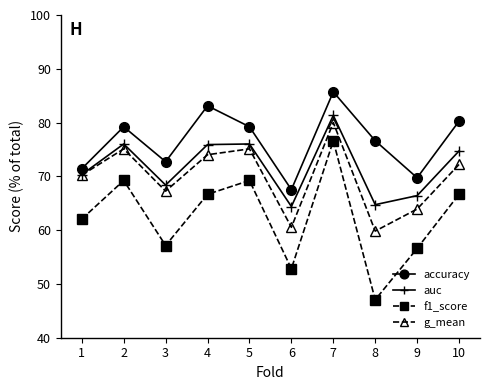

Where is the first local maximum for g_mean?

2